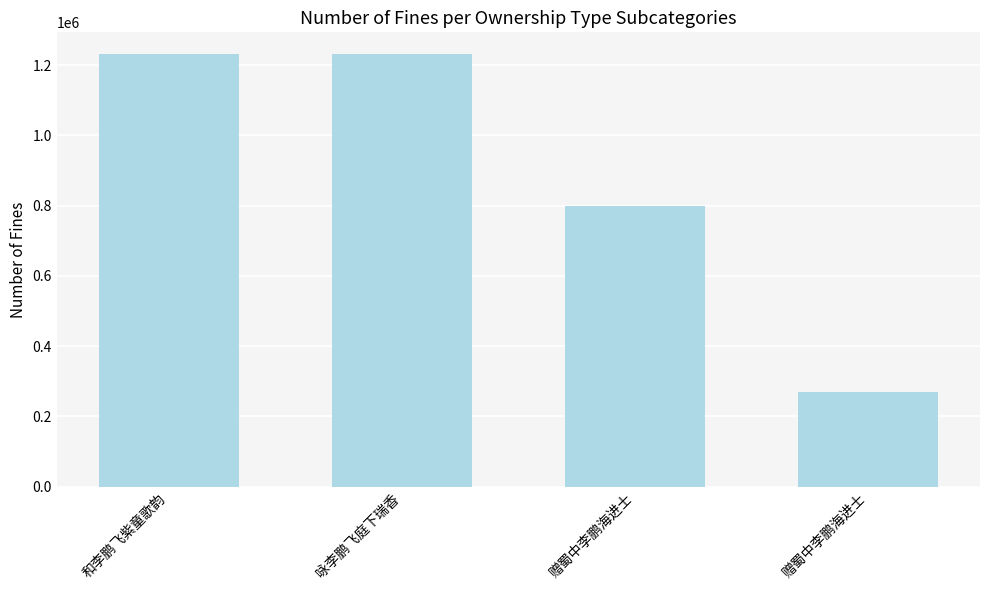

Are the bars grouped side by side (vs. stacked)?

No